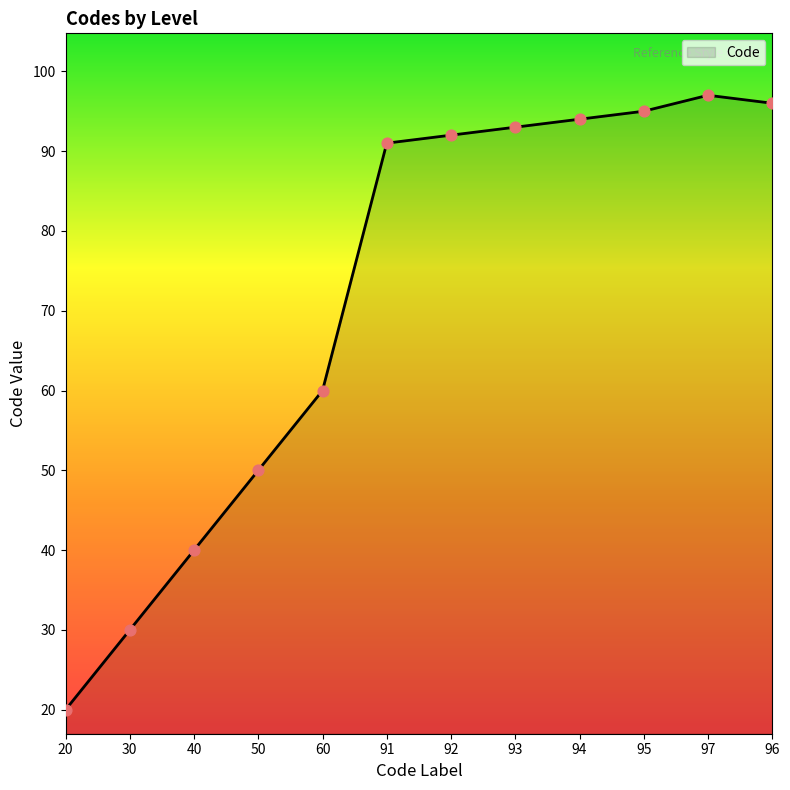

Which has a higher value, 60 or 97?

97